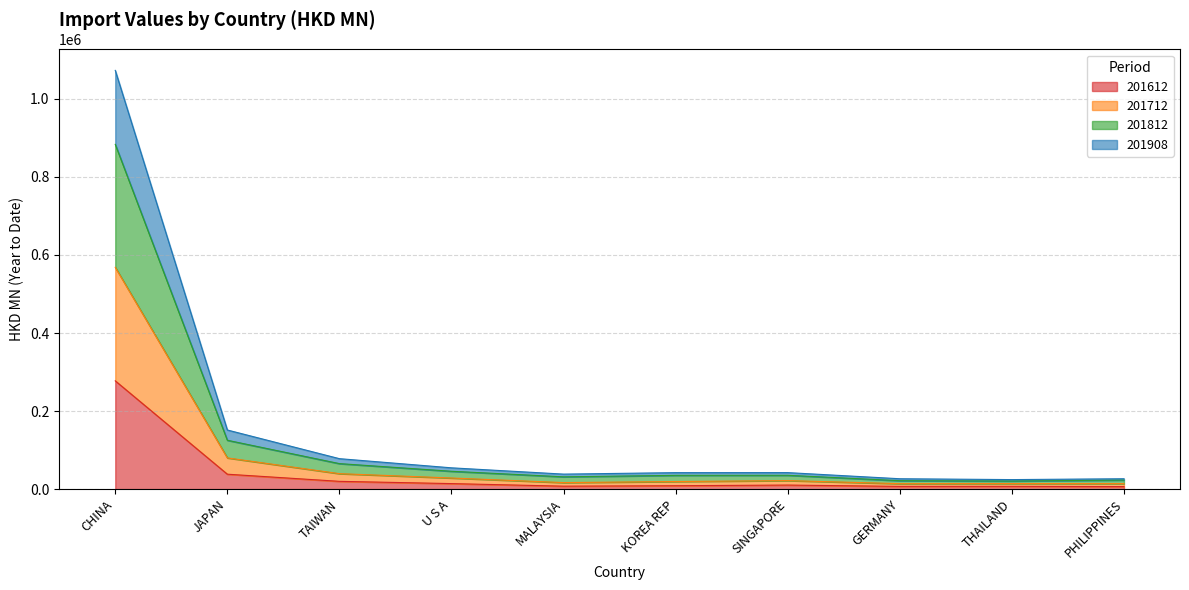

How many values in the 201908 series are below 42280?

5